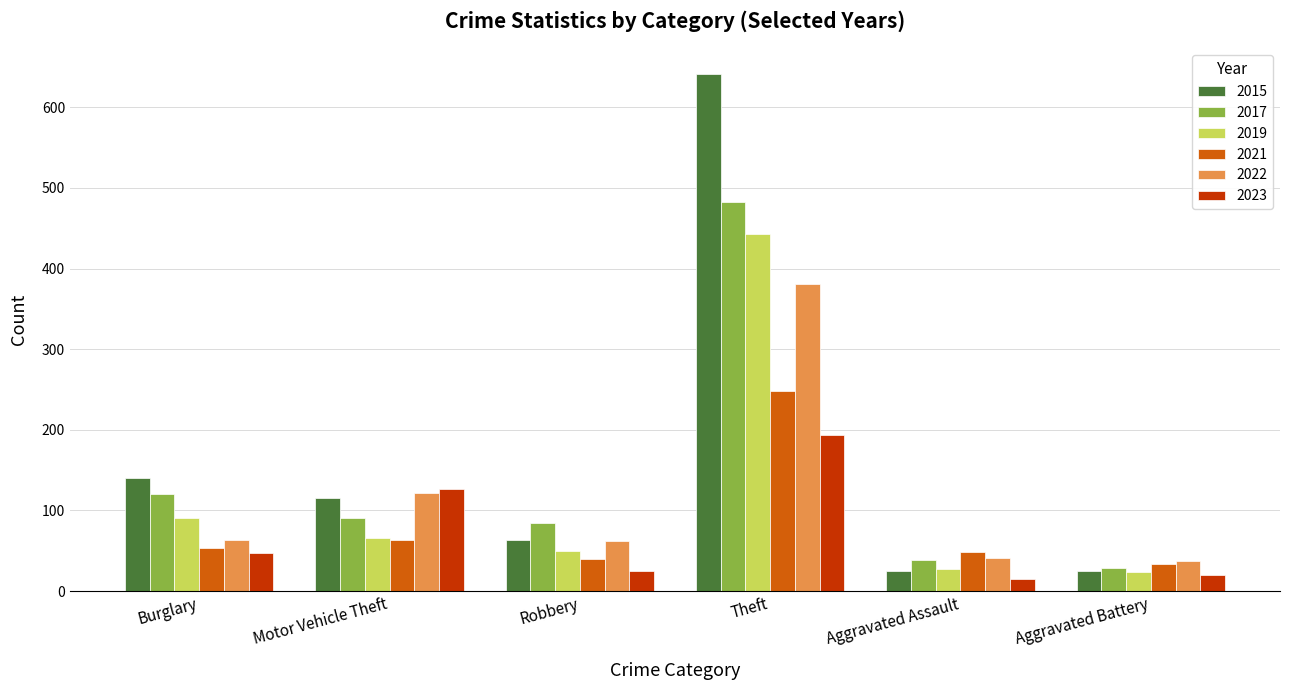

Which series has the largest range (max minus min)?

2015